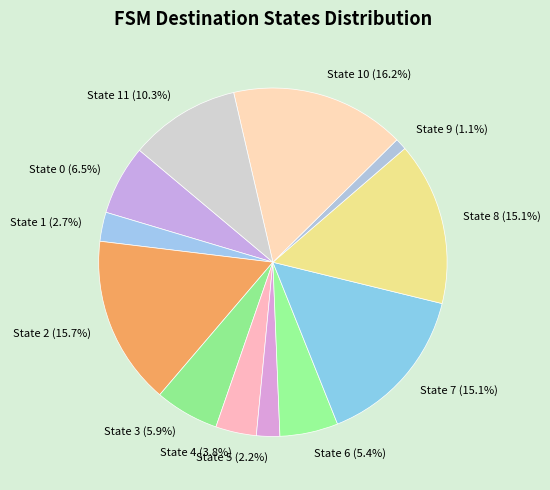

Which category has the smallest portion of the pie?

State 9